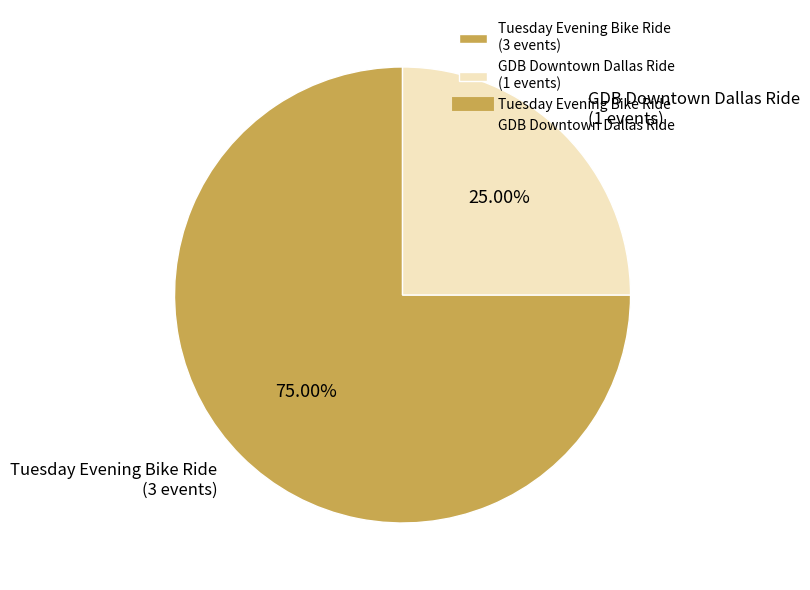

What is the ratio of the value at Tuesday Evening Bike Ride to the value at GDB Downtown Dallas Ride?

3.0